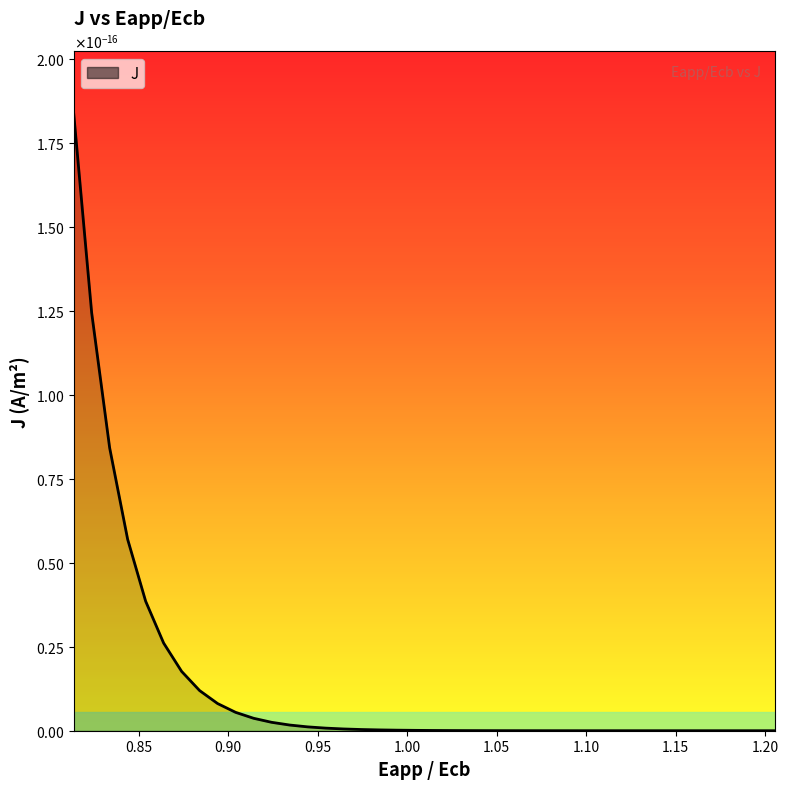

Does the chart have visible grid lines?

No